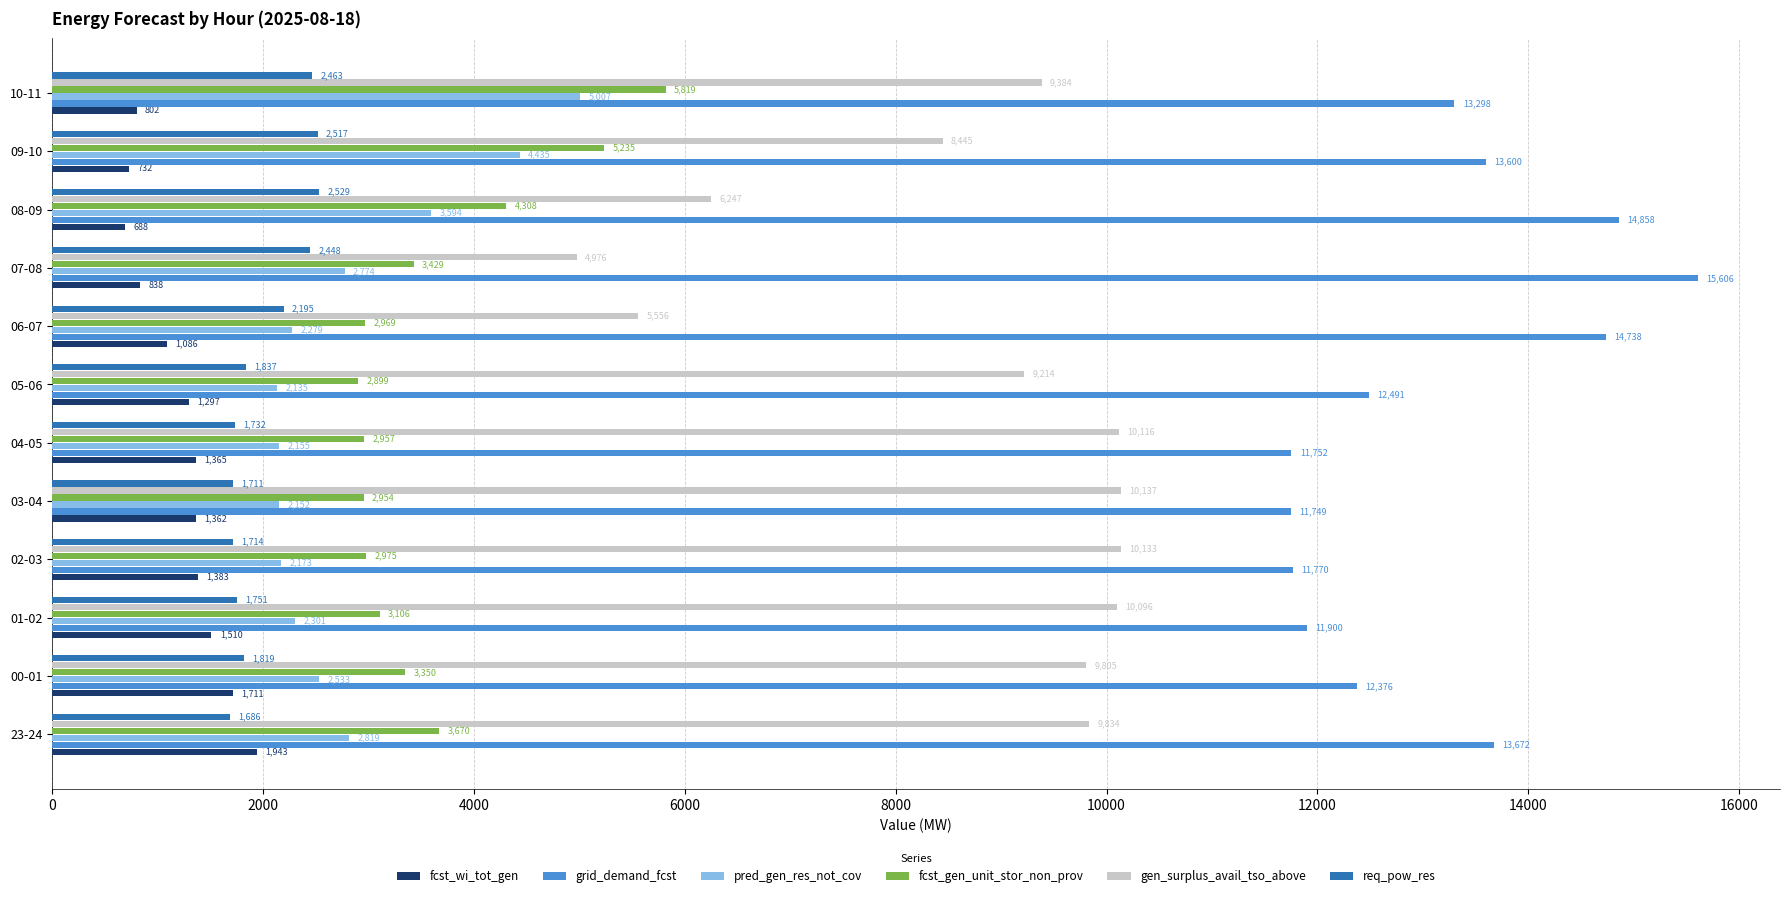

Rank the series by their maximum value, from highest to lowest.

grid_demand_fcst, gen_surplus_avail_tso_above, fcst_gen_unit_stor_non_prov, pred_gen_res_not_cov, req_pow_res, fcst_wi_tot_gen